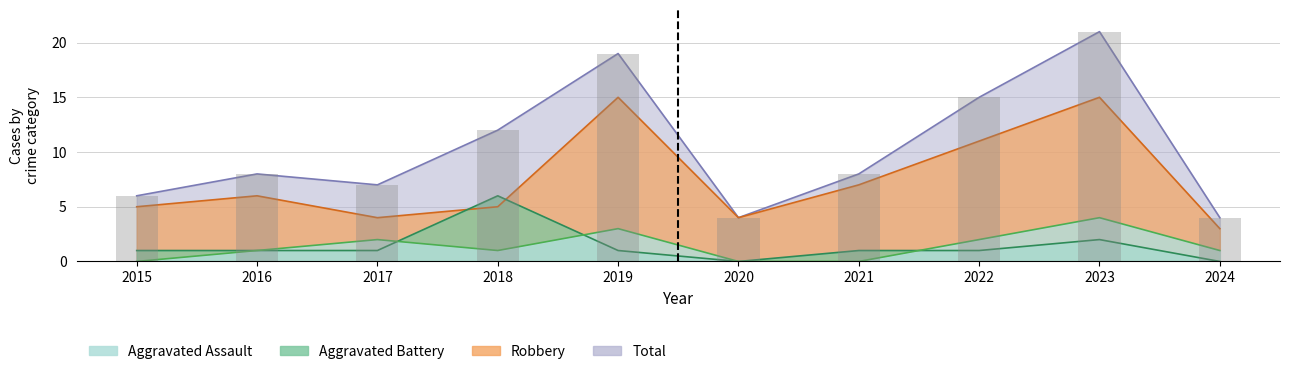

How many Aggravated Battery values are between 1 and 2?

7